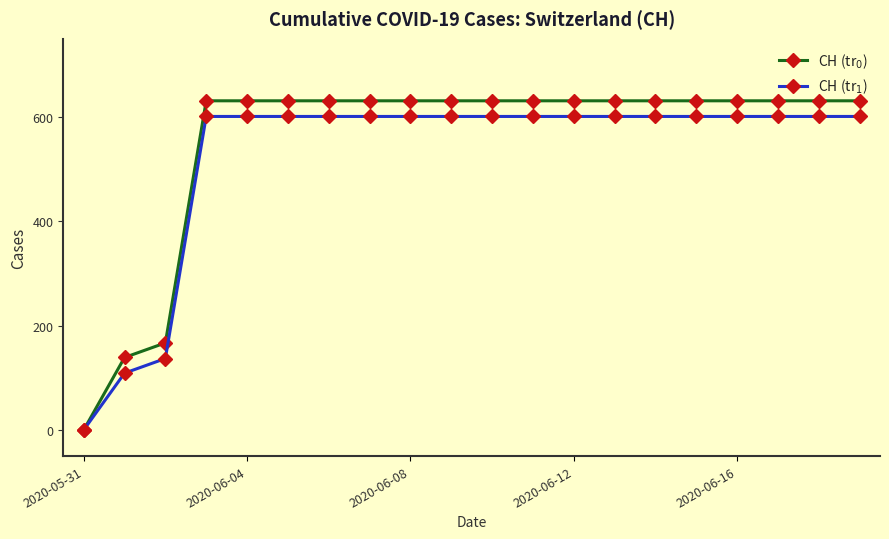

What is the average value of the CH (tr$_0$) series?

552